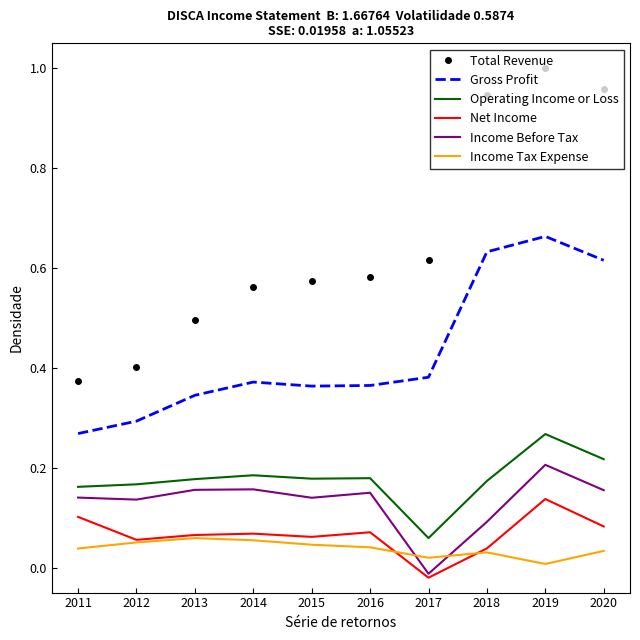

At which category is the sum across all series the highest?

2019